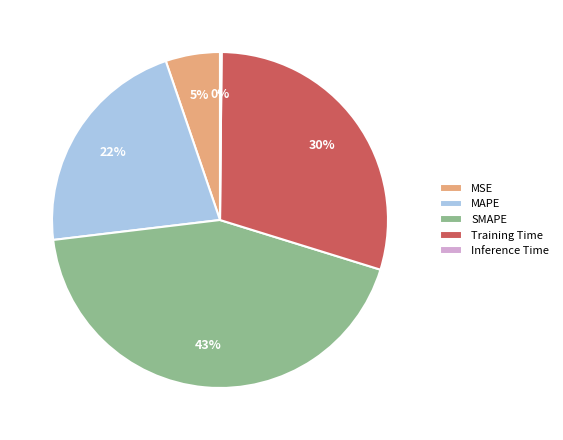

To the nearest percent, what is the combined percentage of SMAPE and Training Time?

73%